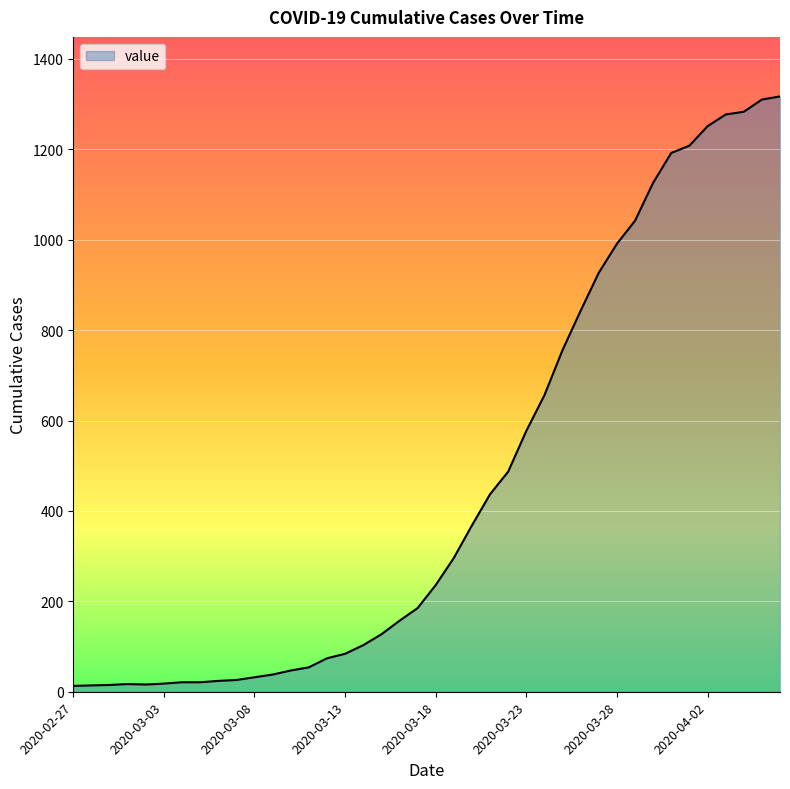

What is the difference between the maximum and minimum values?

1304